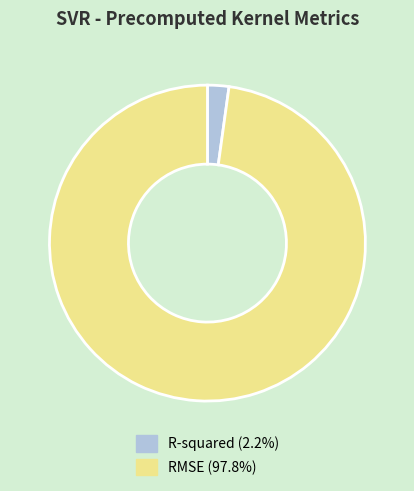

Is it true that RMSE is 90% of the pie?

False